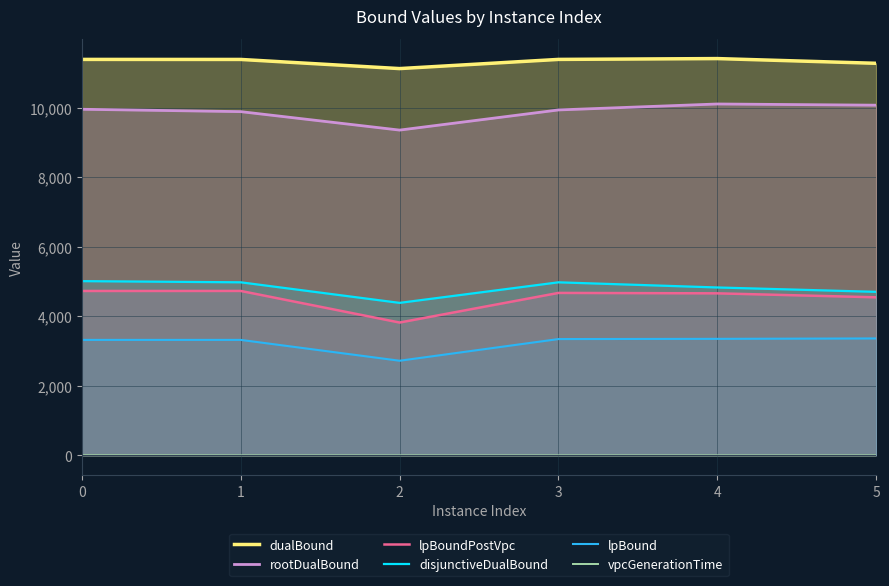

Read the vpcGenerationTime value at 1.

0.1